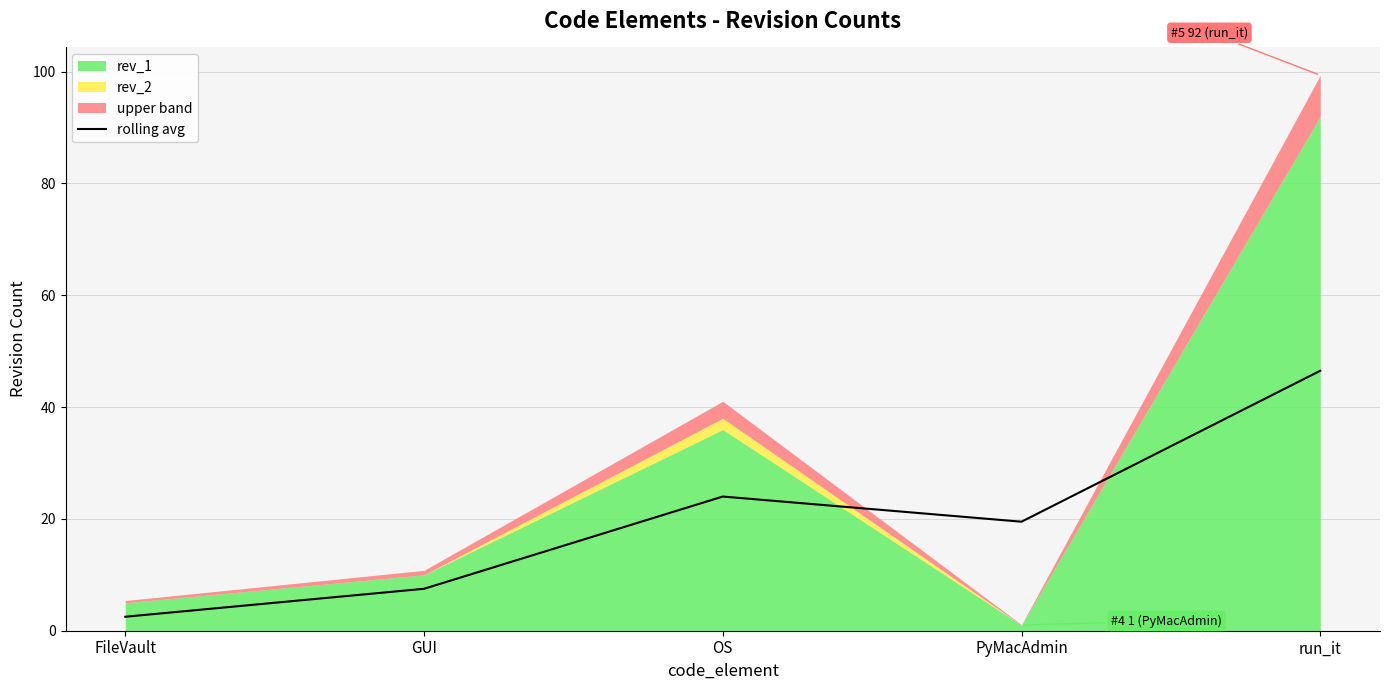

How many points are higher than both their immediate neighbors (excluding endpoints)?

1